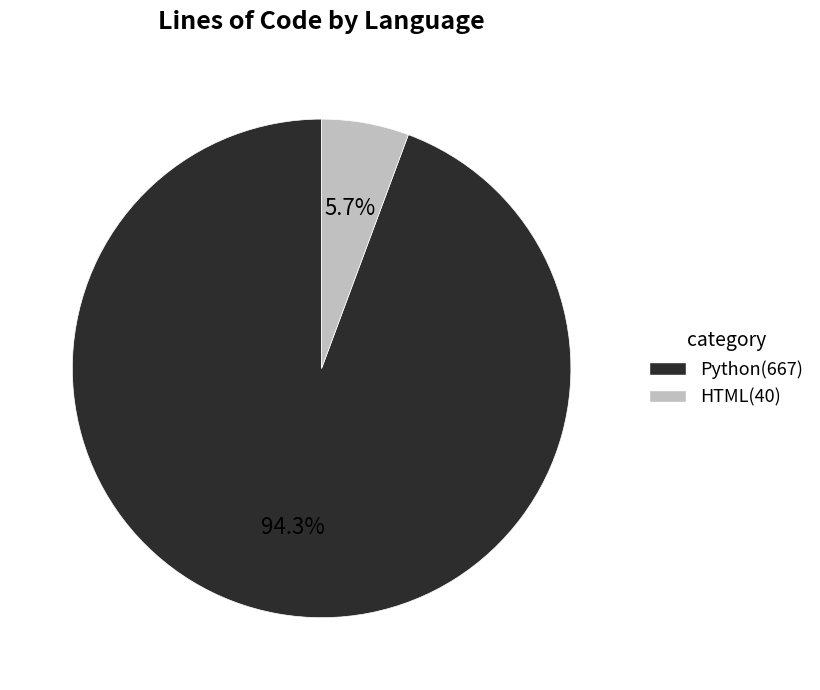

Does Python represent more than half of the total?

Yes